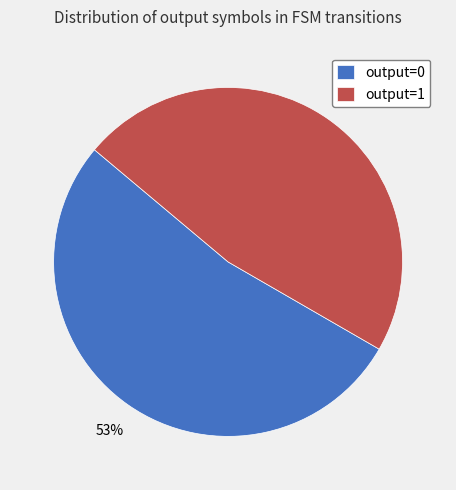

Rank the categories by value from lowest to highest.

output=1, output=0